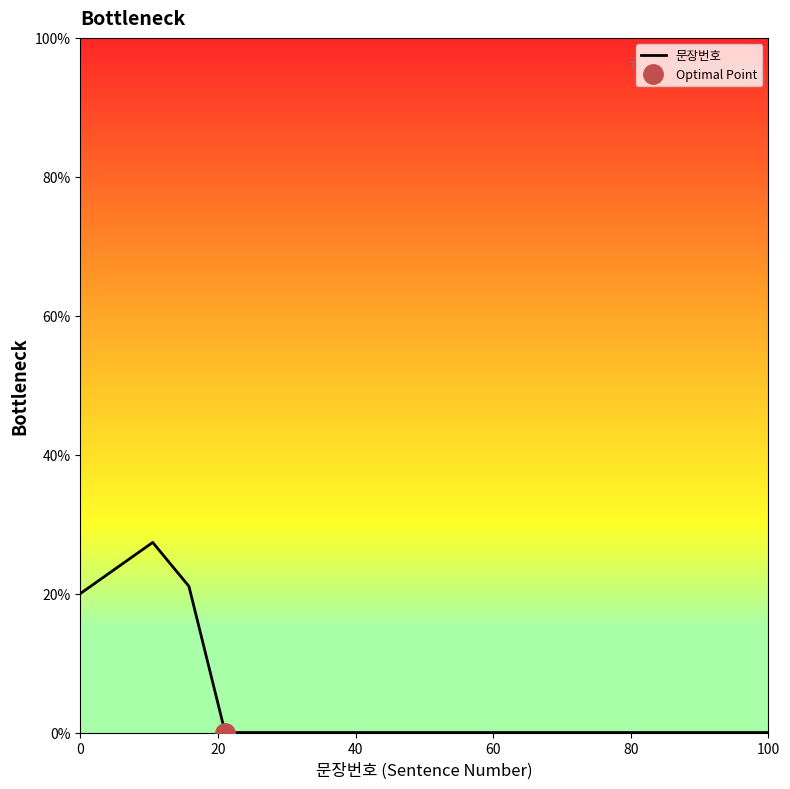

What is the difference between the maximum and minimum values?

27.4